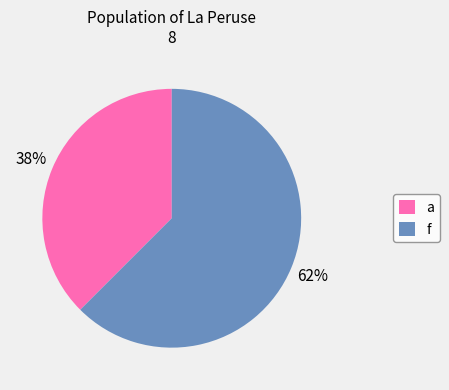

Is f the majority of the pie?

Yes